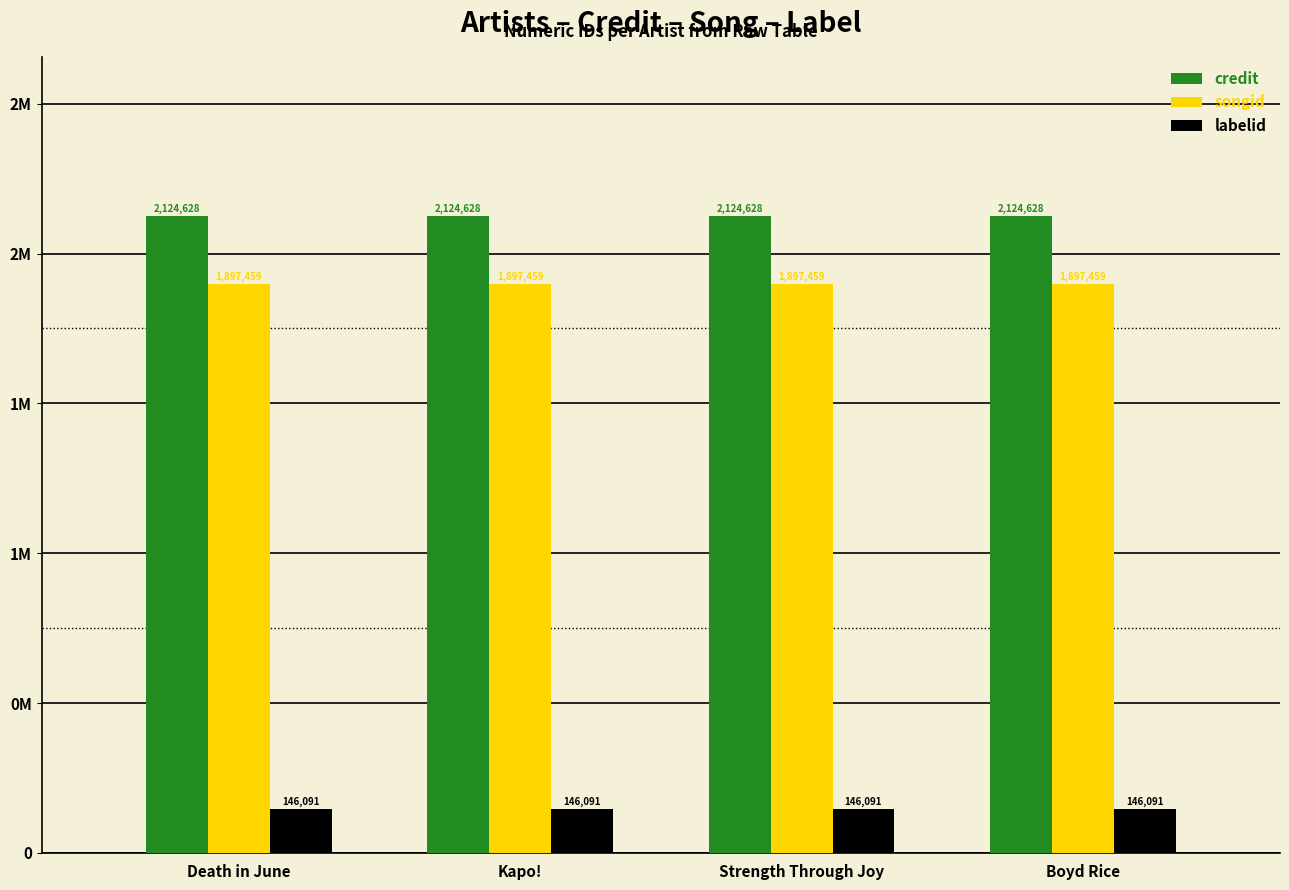

What are all the series names shown in the legend?

credit, songid, labelid